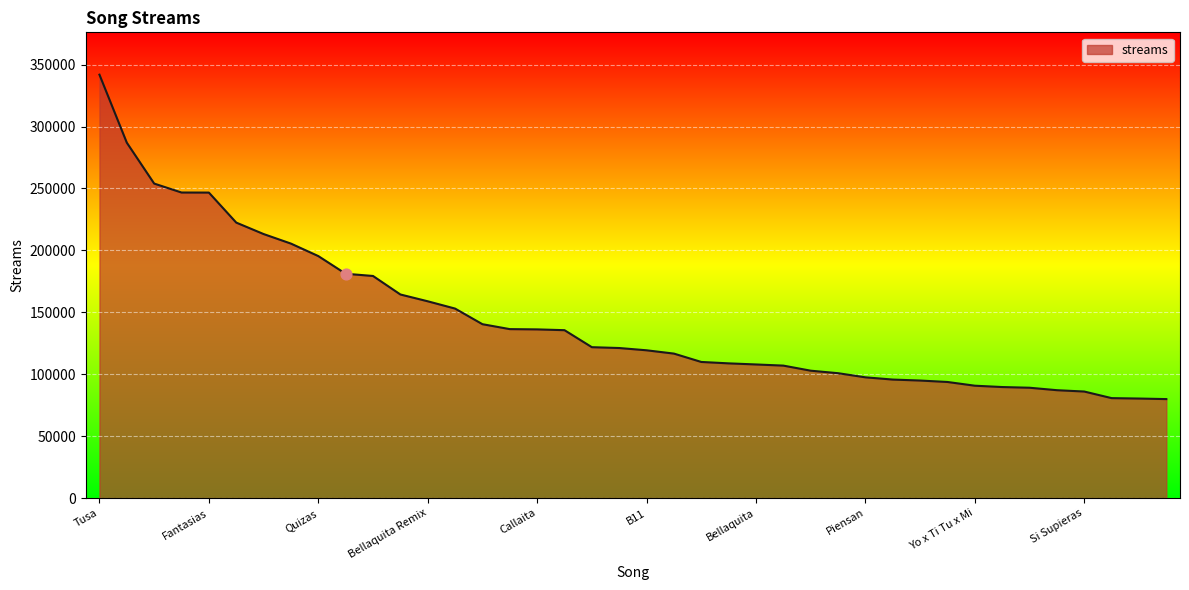

What is the difference between the maximum and minimum values?

261931